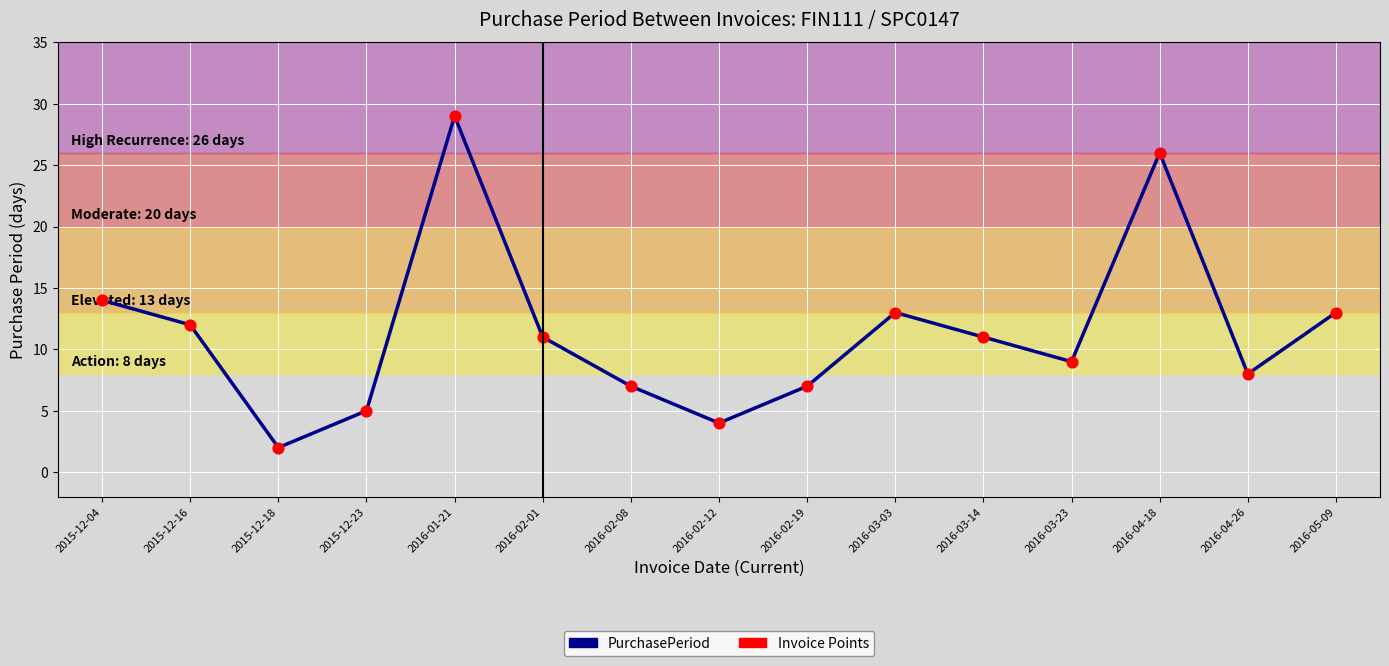

Approximately how many times larger is the value at 2015-12-18 compared to 2016-04-18?

0.1